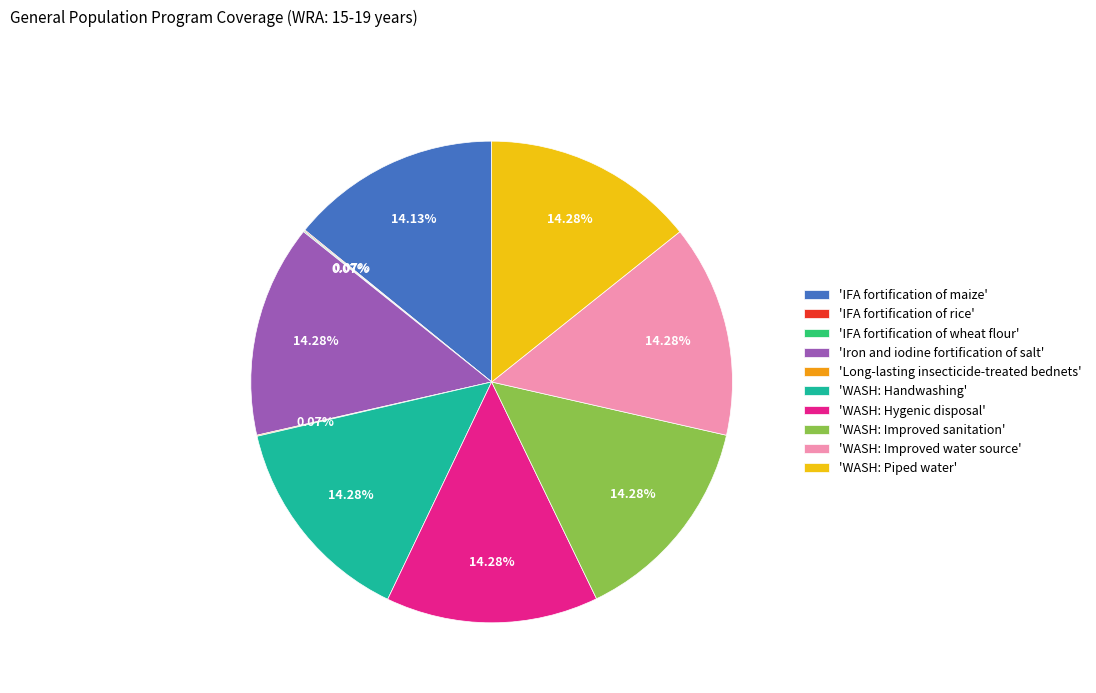

Approximately how many times larger is the value at 'IFA fortification of maize' compared to 'WASH: Improved sanitation'?

1.0